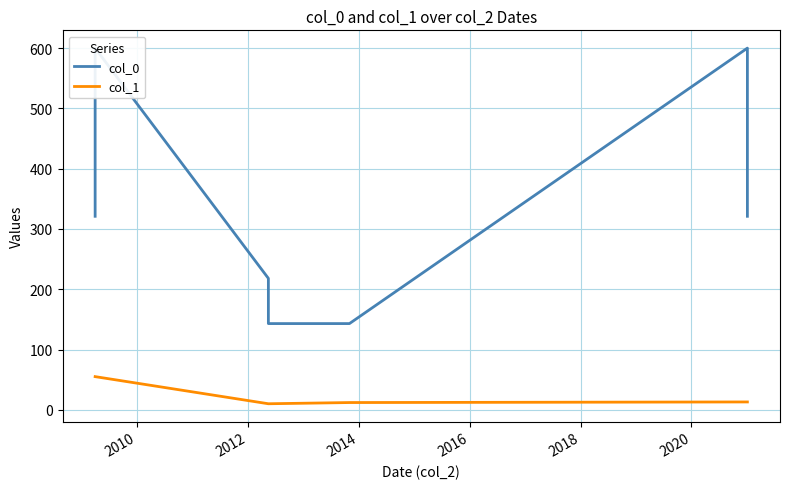

What is the value of the col_1 point at the 6th from the left?

13